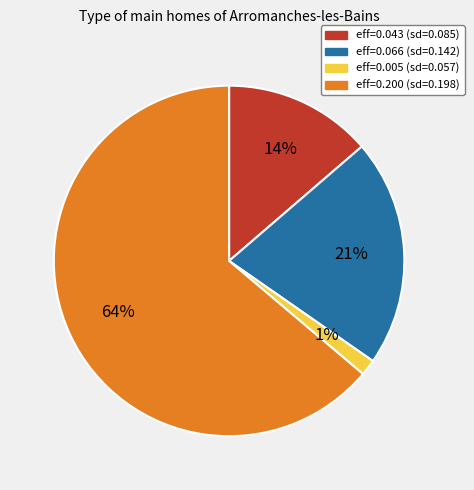

Is there a majority slice in this chart?

Yes